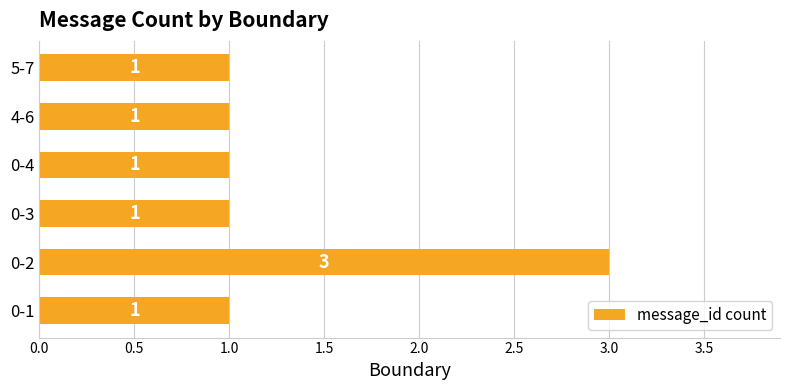

What is the greatest value displayed?

3